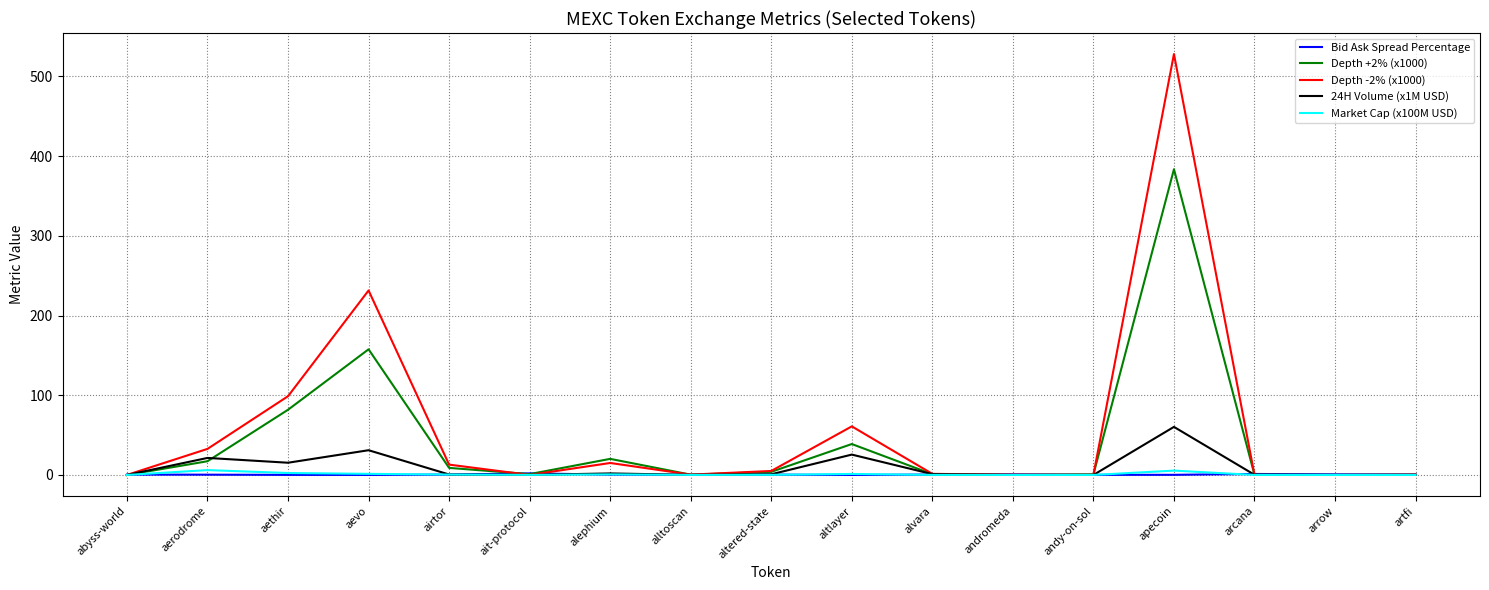

What is the highest value of the Depth -2% (x1000) series?

528.0